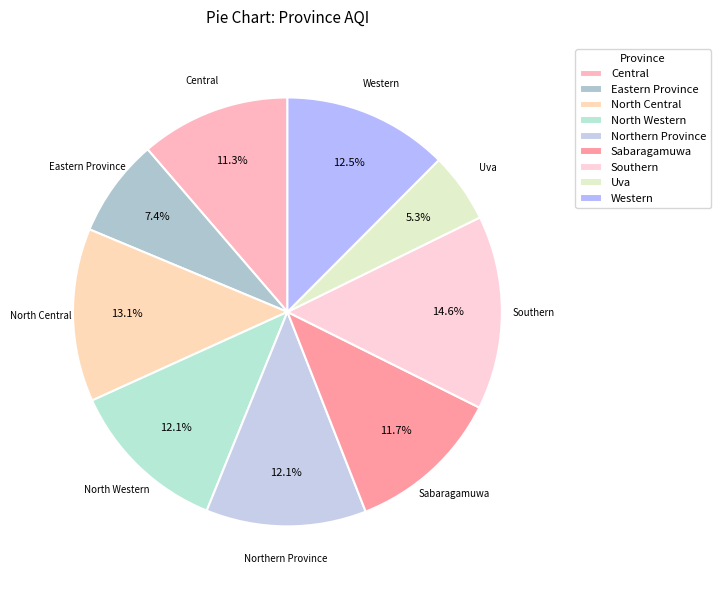

What percentage is the Eastern Province slice, to the nearest percent?

7%